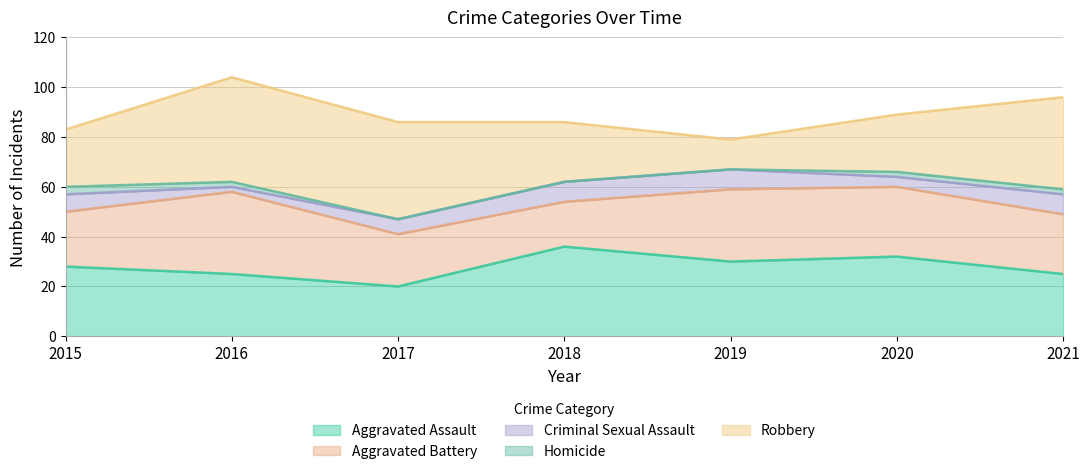

What is the sum of the Criminal Sexual Assault values at 2016 and 2018?

10